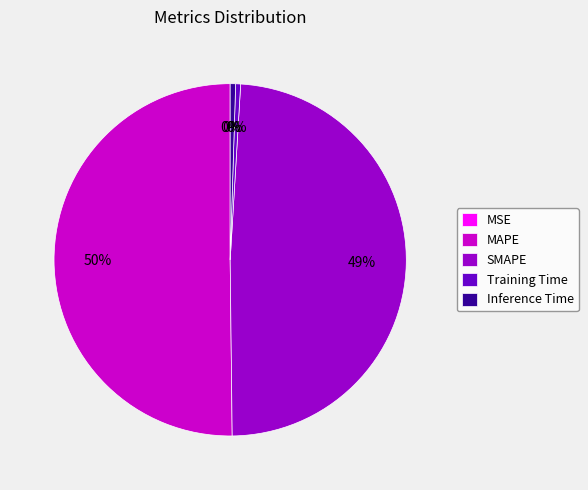

Which slice is the largest?

MAPE